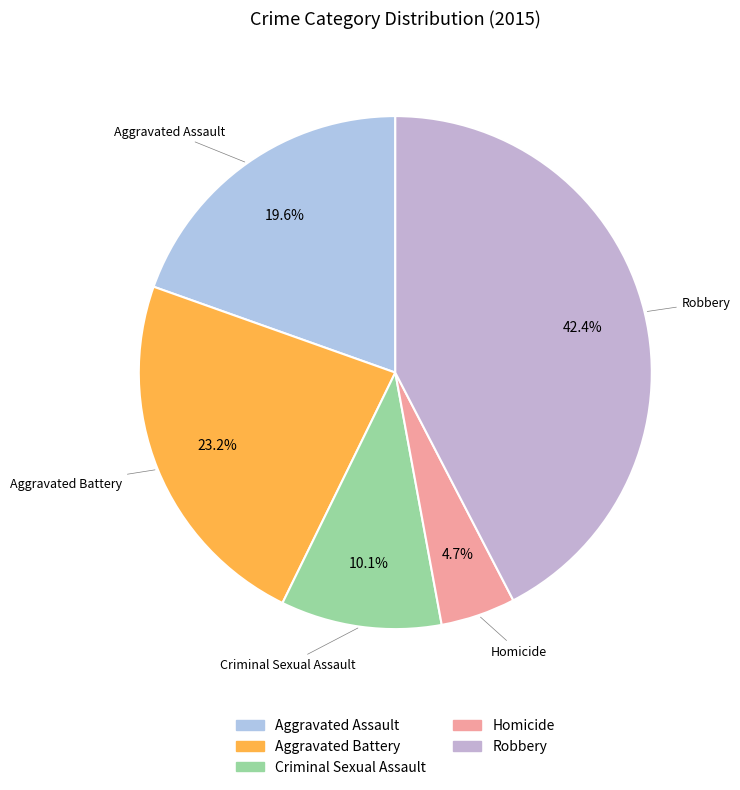

What is the largest slice in the pie chart?

Robbery